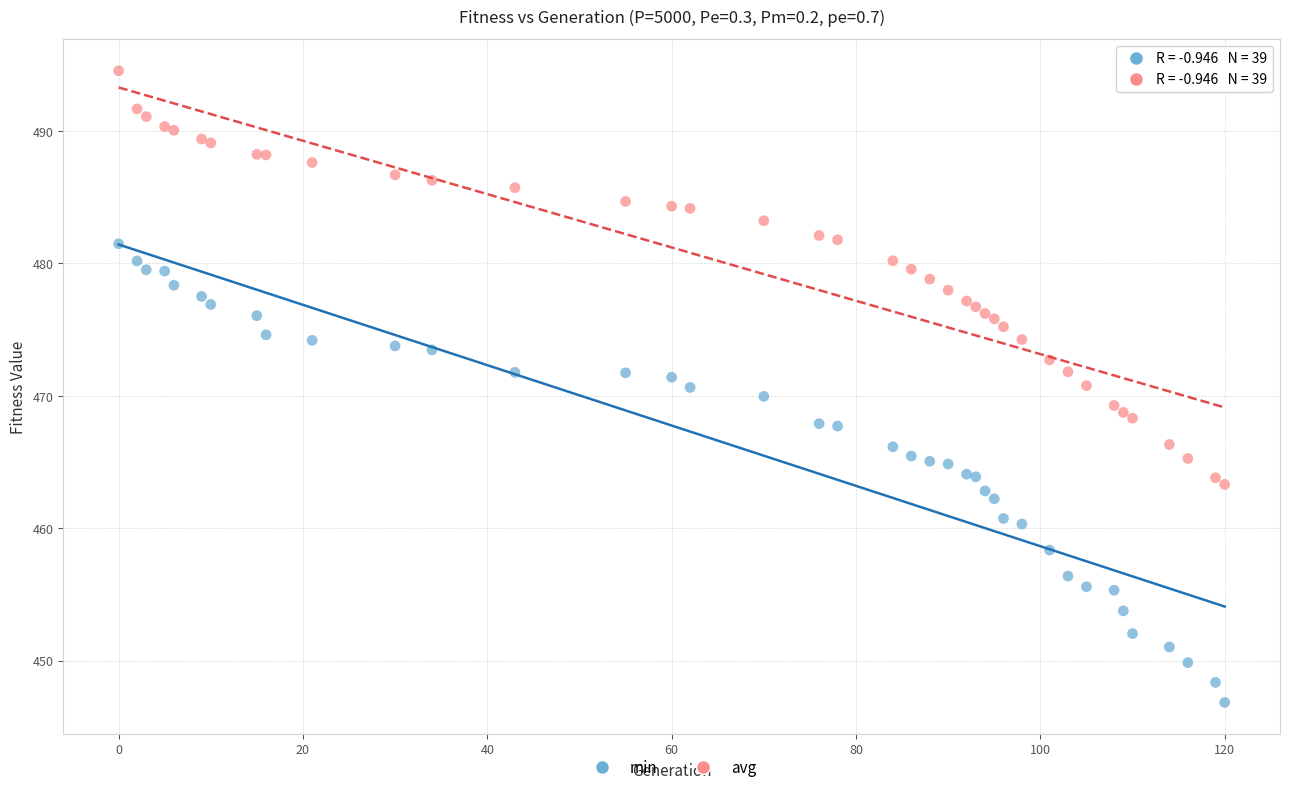

Which series reaches the maximum Y coordinate?

avg